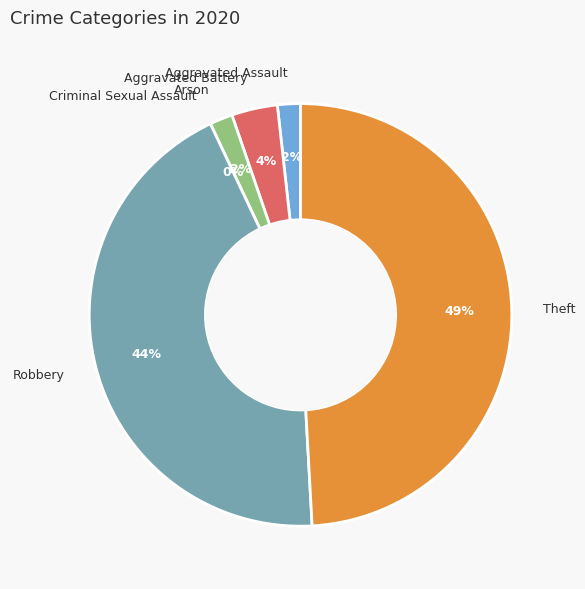

True or false: Aggravated Battery accounts for 4% of the total.

True